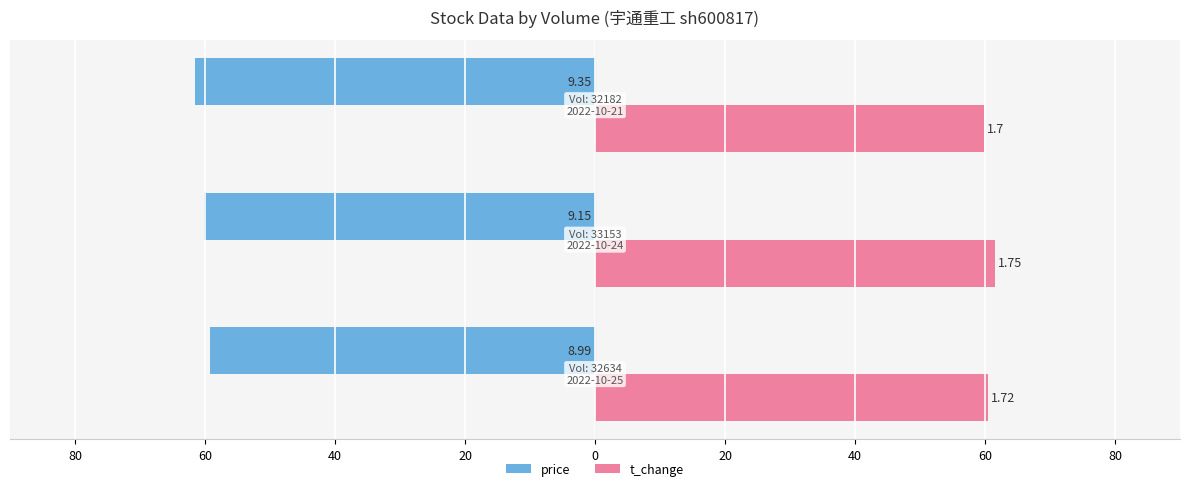

What are all the series names shown in the legend?

price, t_change